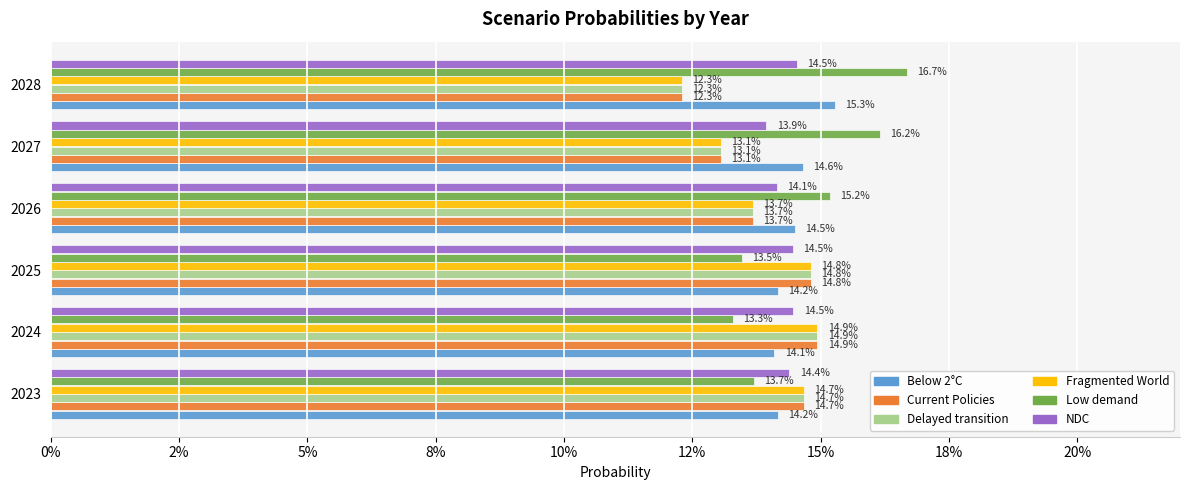

What are all the series names shown in the legend?

Below 2°C, Current Policies, Delayed transition, Fragmented World, Low demand, NDC